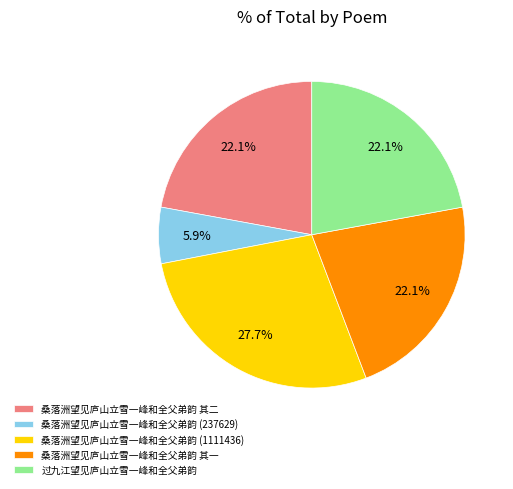

Which slice is the smallest?

桑落洲望见庐山立雪一峰和全父弟韵 (237629)